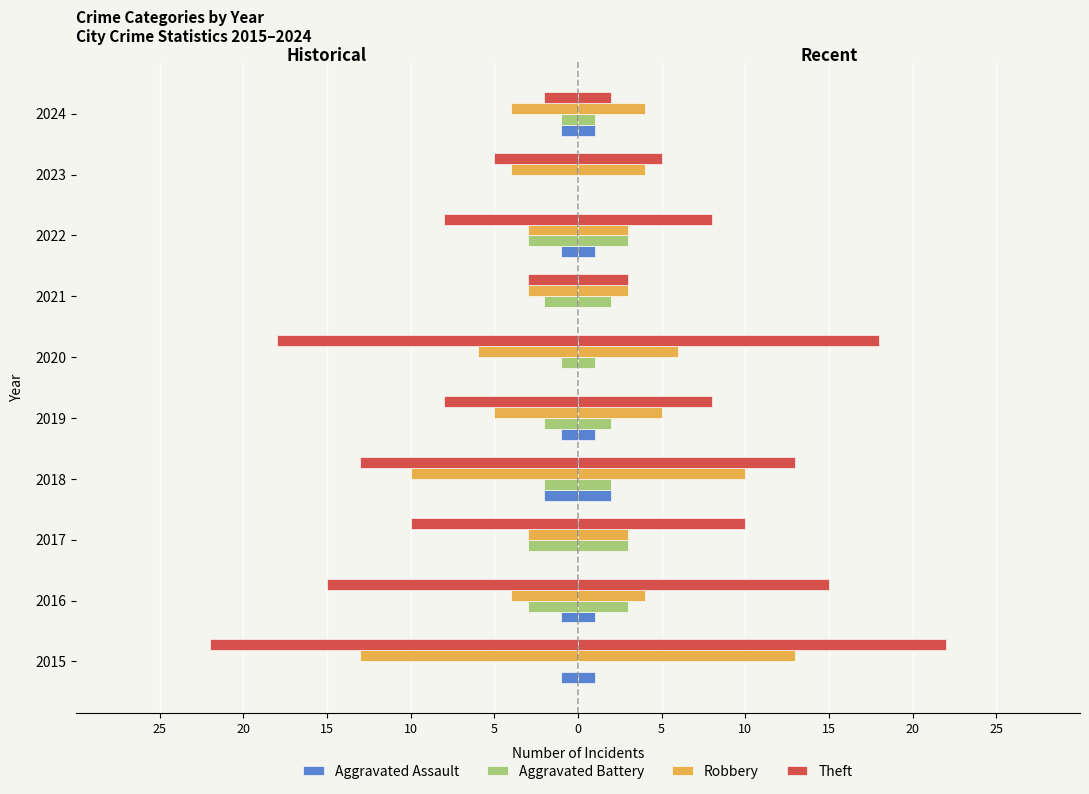

True or false: Robbery has a value of -3 at 2015.

False